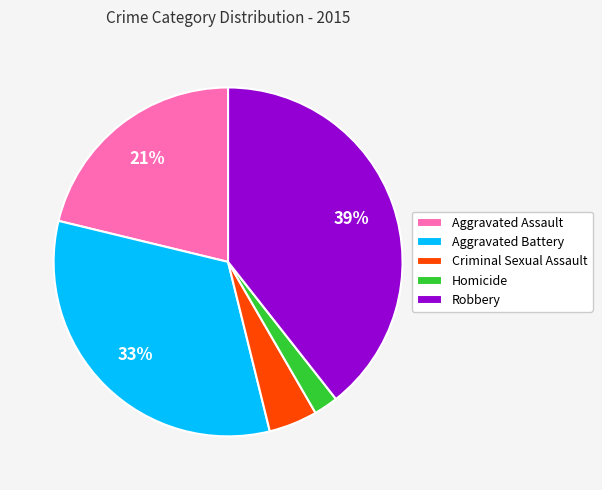

To the nearest percent, what is the combined percentage of Criminal Sexual Assault and Aggravated Assault?

26%